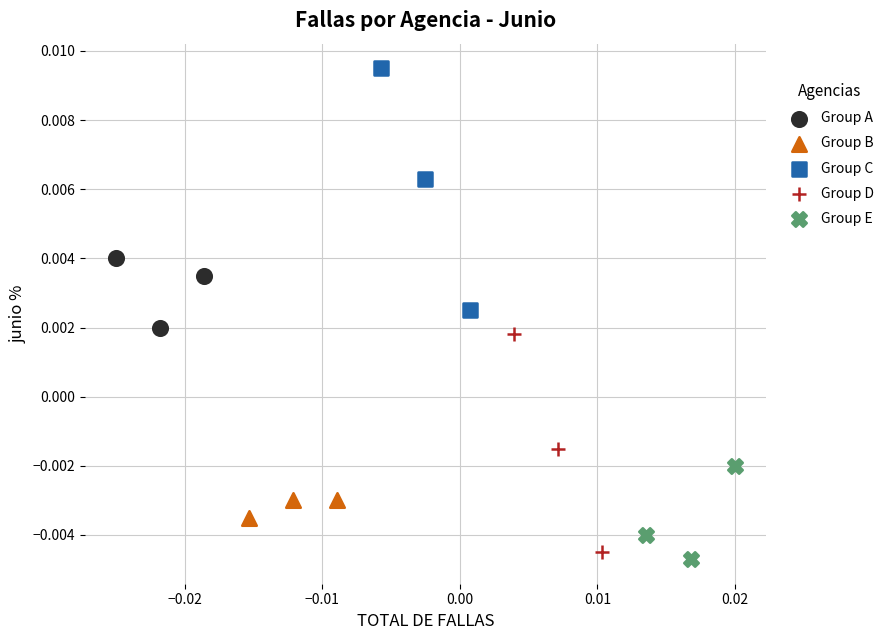

Which series has the widest spread of Y values?

Group C